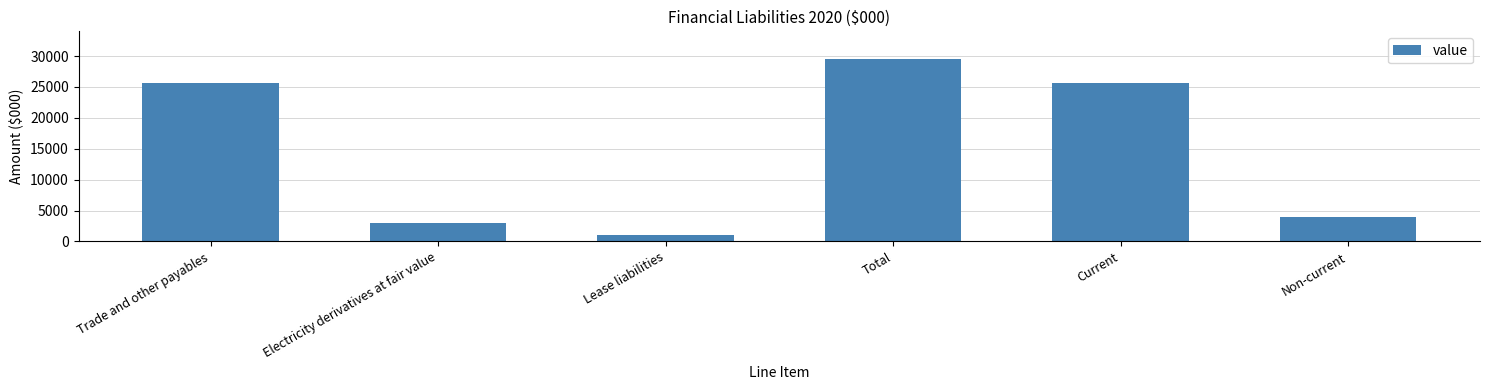

What is the change in value from Trade and other payables to Non-current?

-21674